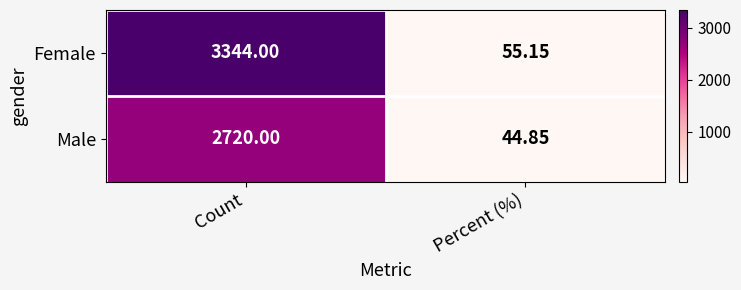

Which series changed the most between Count and Percent (%)?

Female